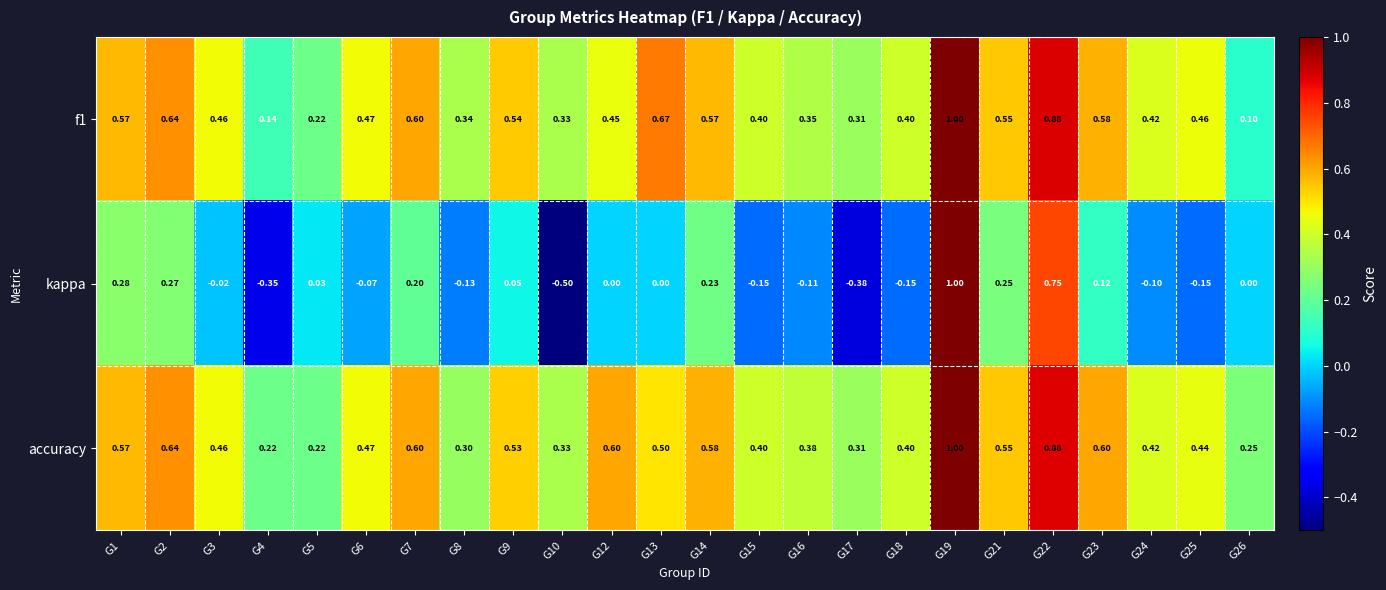

Which series has the largest range (max minus min)?

kappa